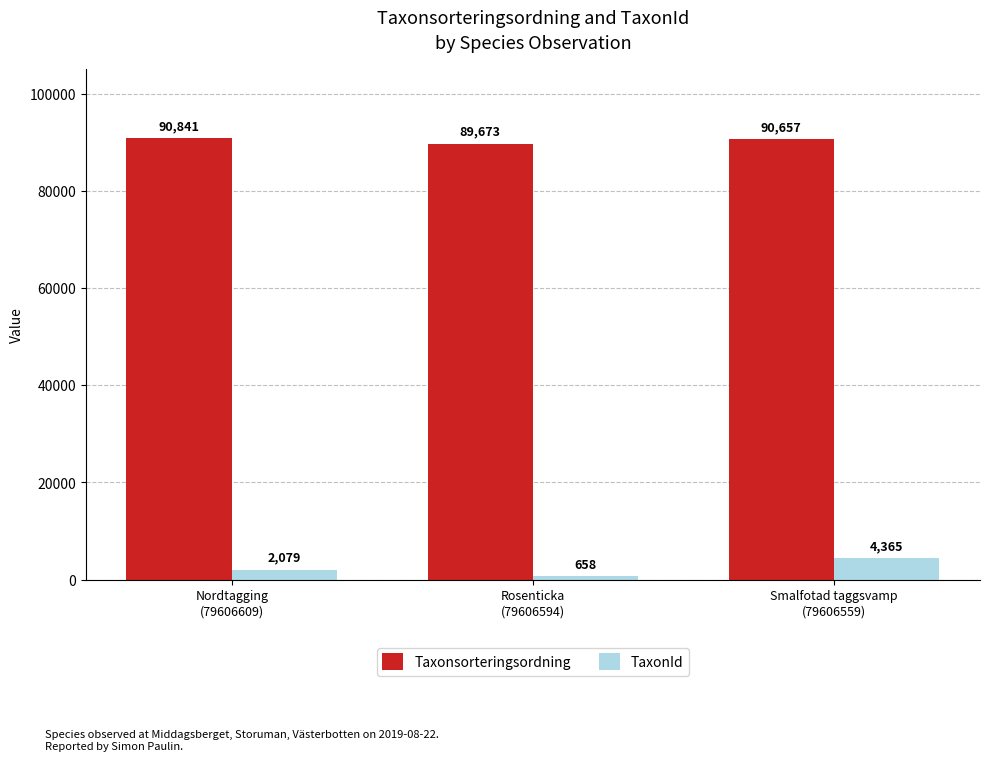

How many data points in TaxonId are less than 2079?

1